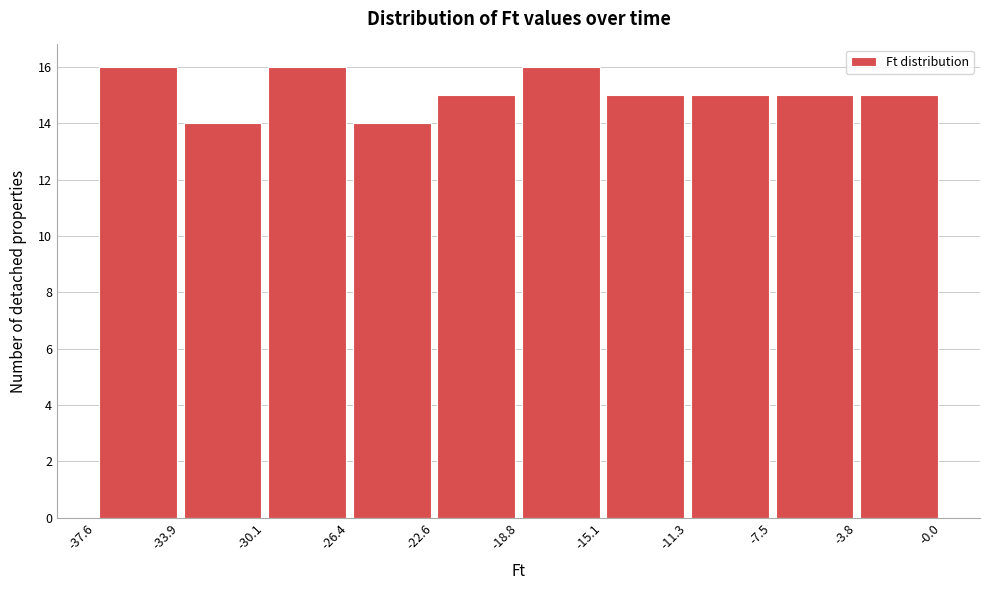

What is the height of the bar covering -26.4 to -22.6 on the x-axis? The values are not printed on the chart, so give them approximately, as read against the axis.

14